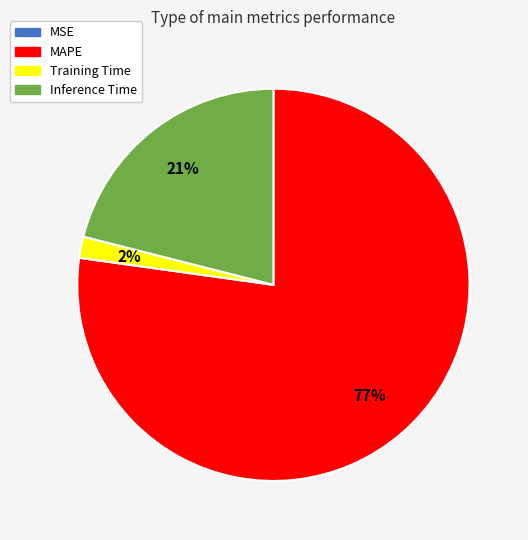

Does any single category account for the majority?

Yes